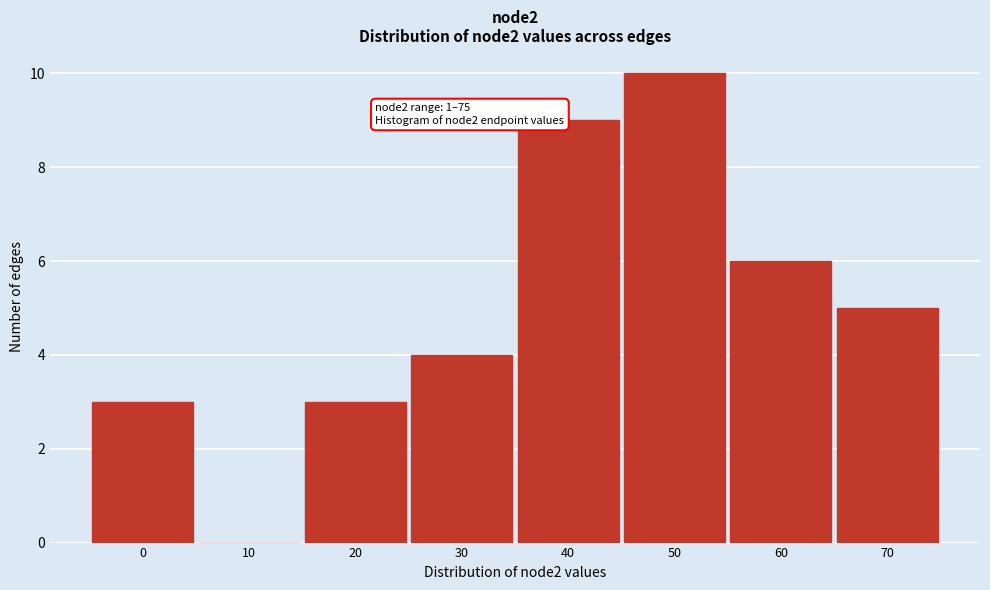

Reading left to right, extract all data points from this chart.

0=3	10=0	20=3	30=4	40=9	50=10	60=6	70=5